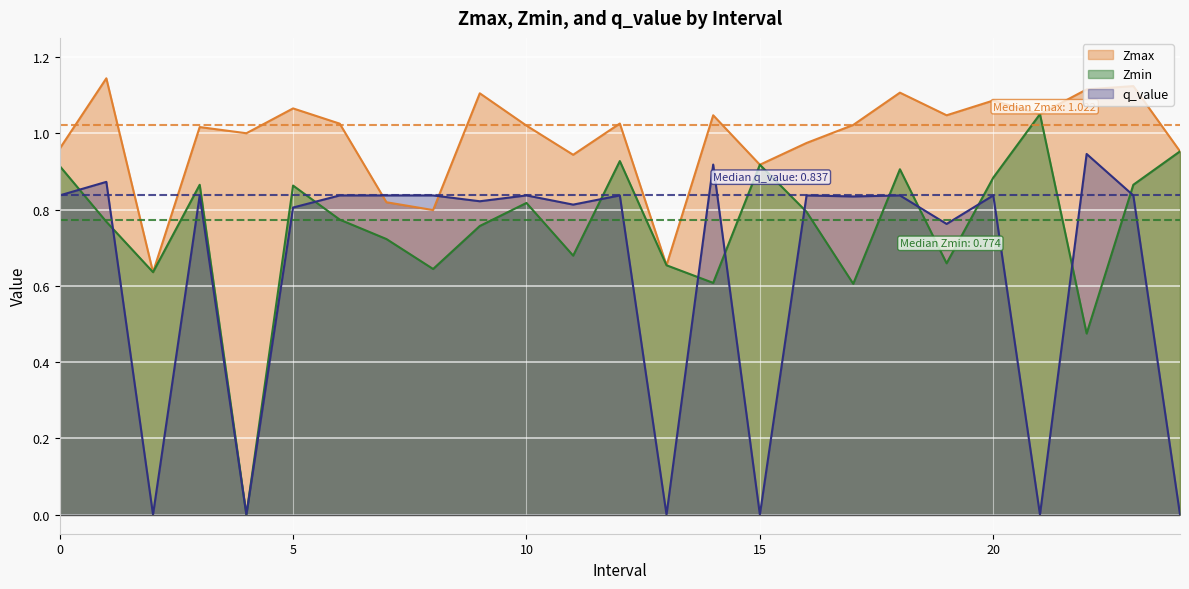

The Zmin series shows 0.8 at 10. True or false?

True